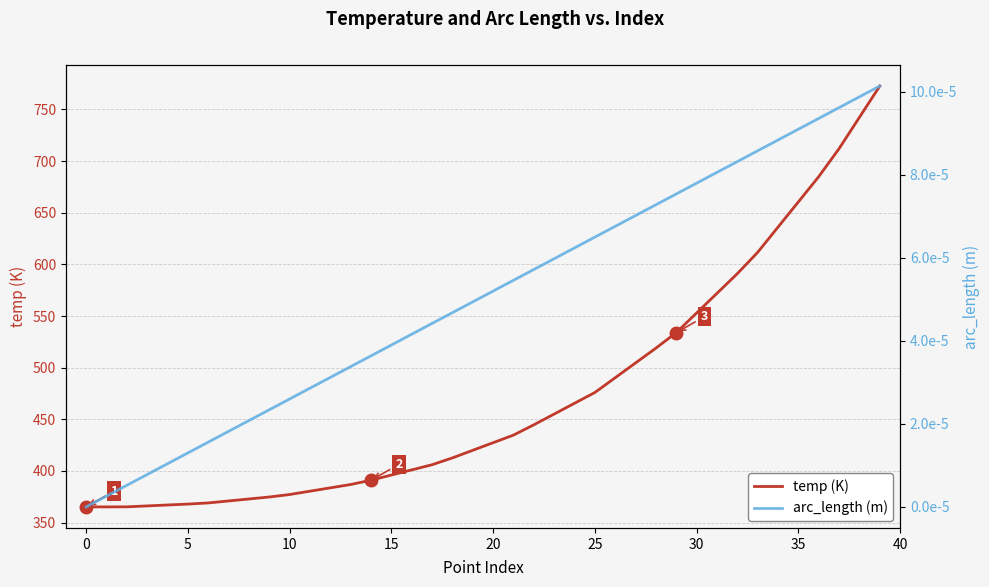

What is the lowest value of the temp (K) series?

365.1